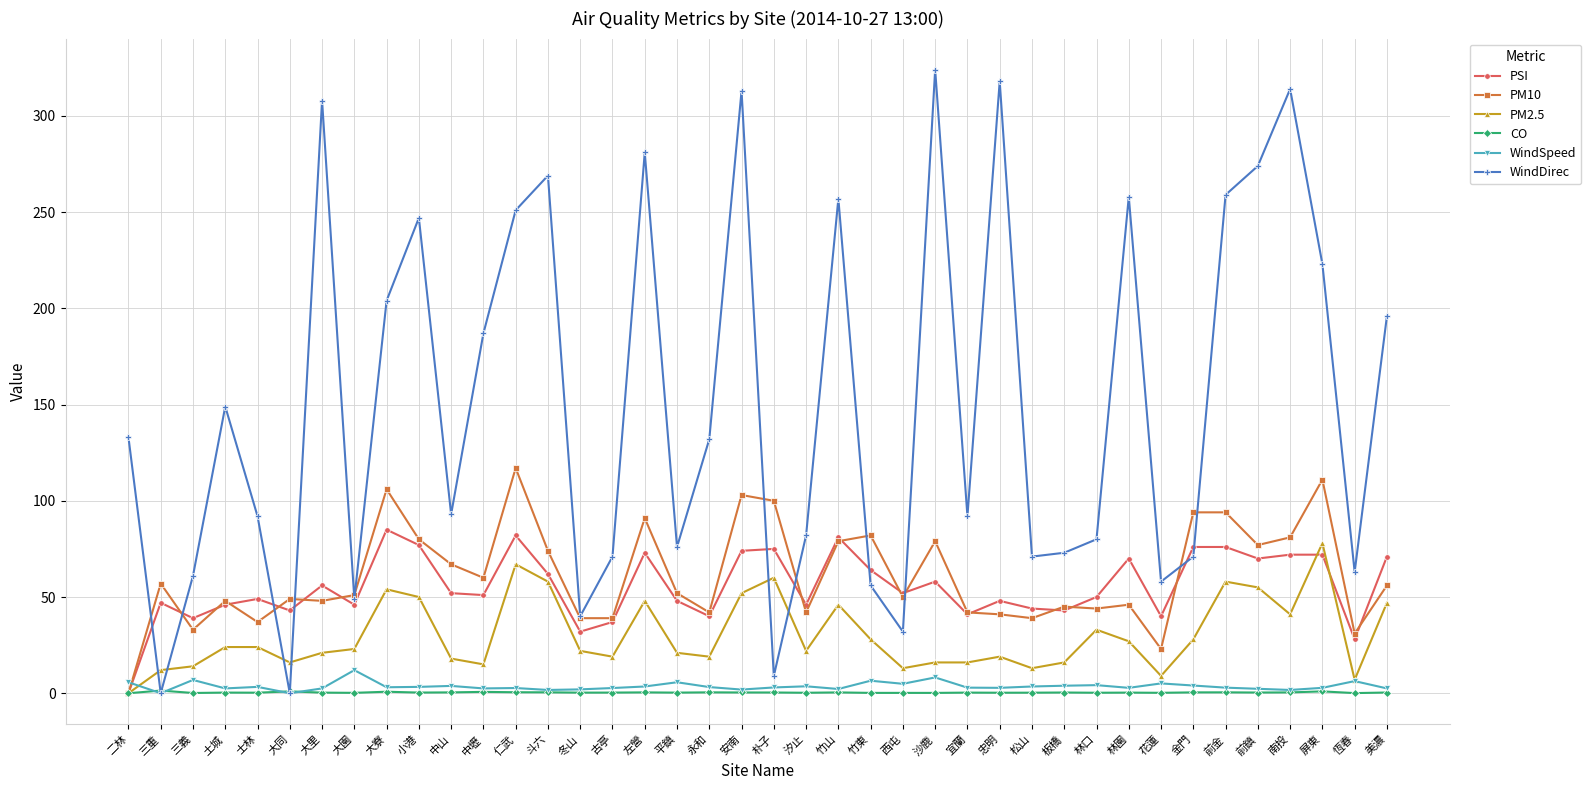

What is the average value of the PM10 series?

61.2